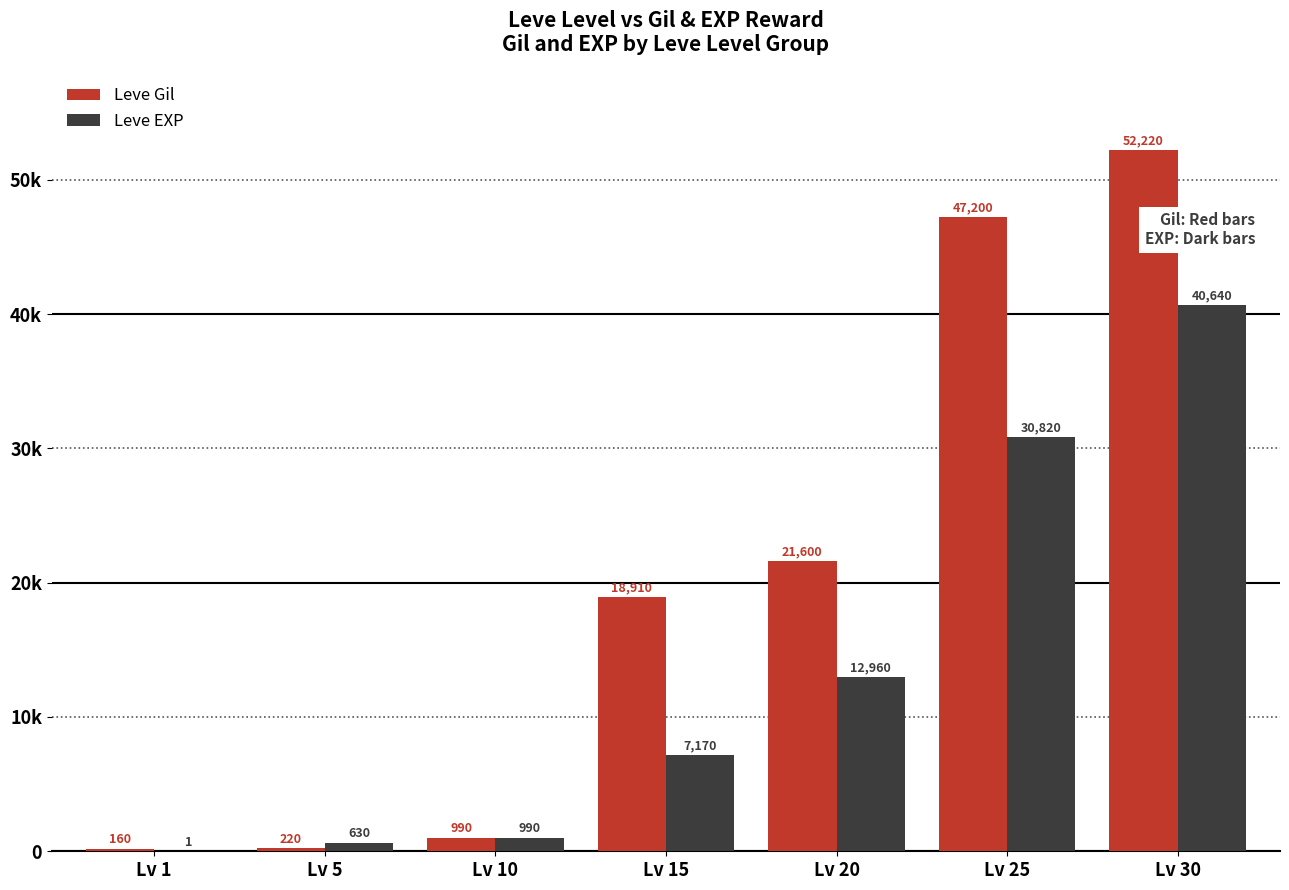

What are all the series names shown in the legend?

Leve Gil, Leve EXP